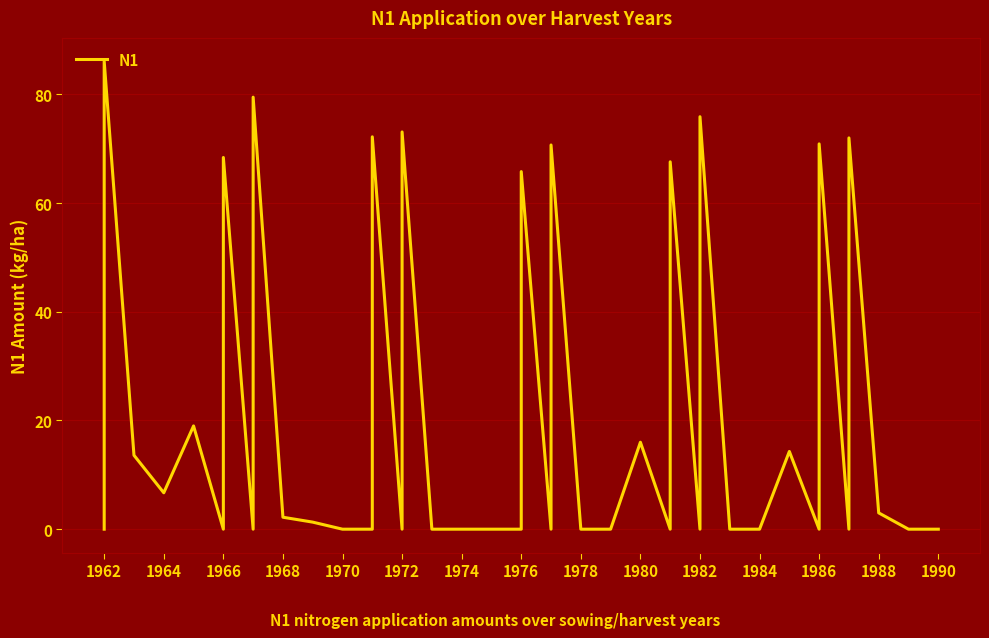

How many values are above zero?

19